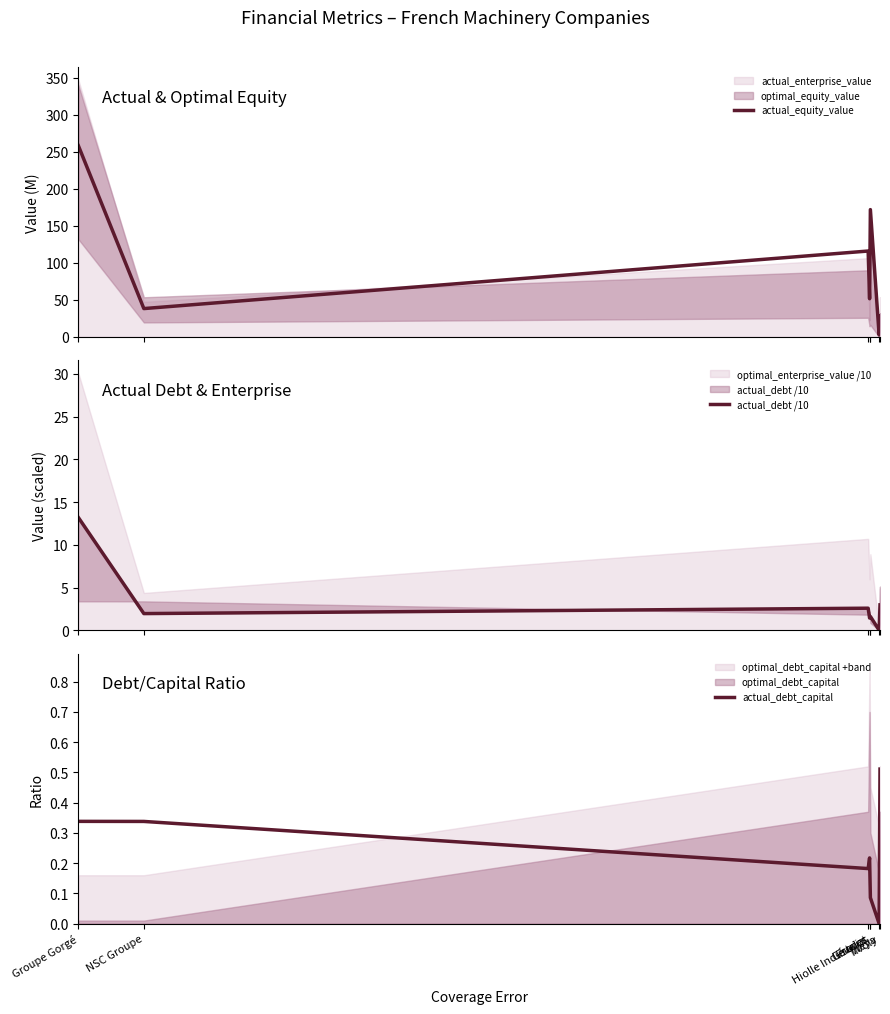

Does the chart have visible grid lines?

No